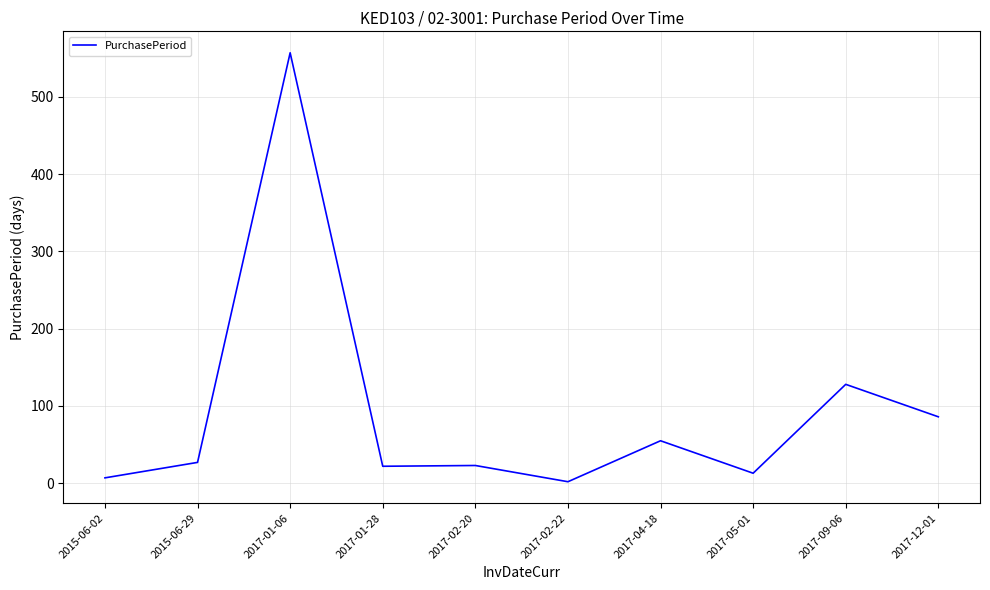

The value at 2017-12-01 is 86. True or false?

True